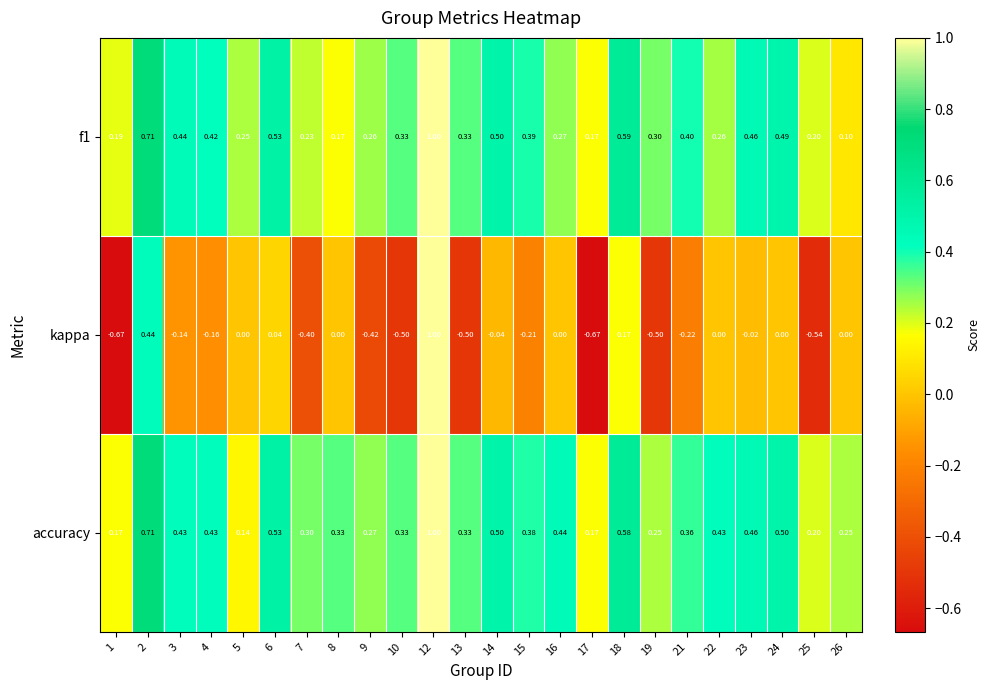

Is the value of kappa at 6 greater than the value of f1 at 16?

No